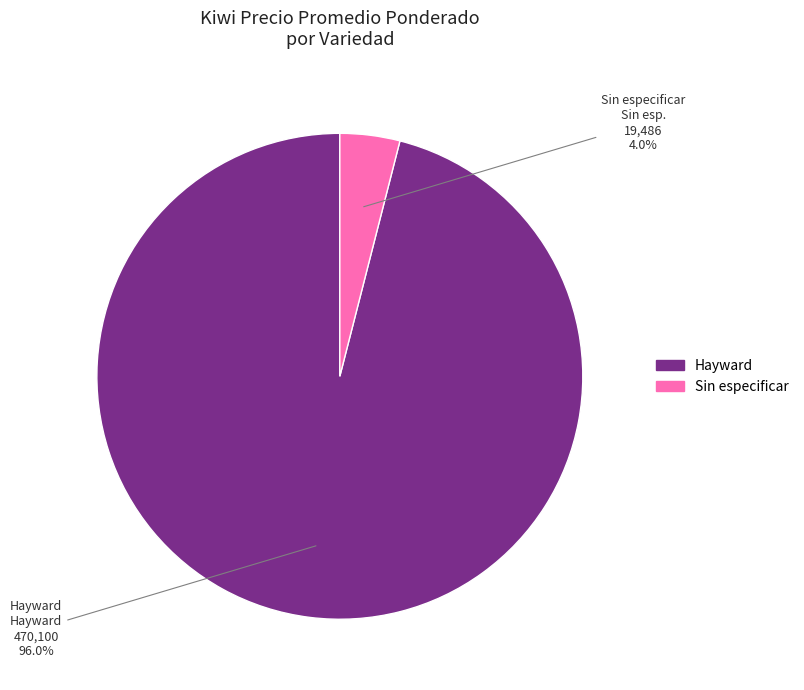

What percentage is NOT represented by Hayward?

4.0%